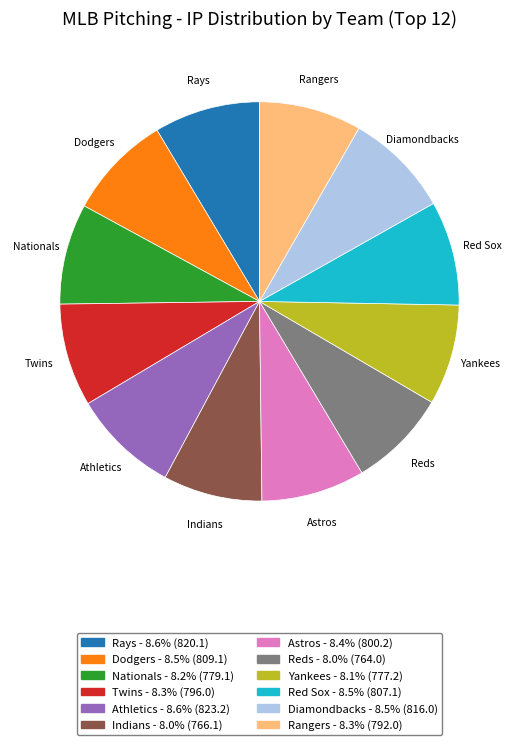

True or false: Rays accounts for 1% of the total.

False